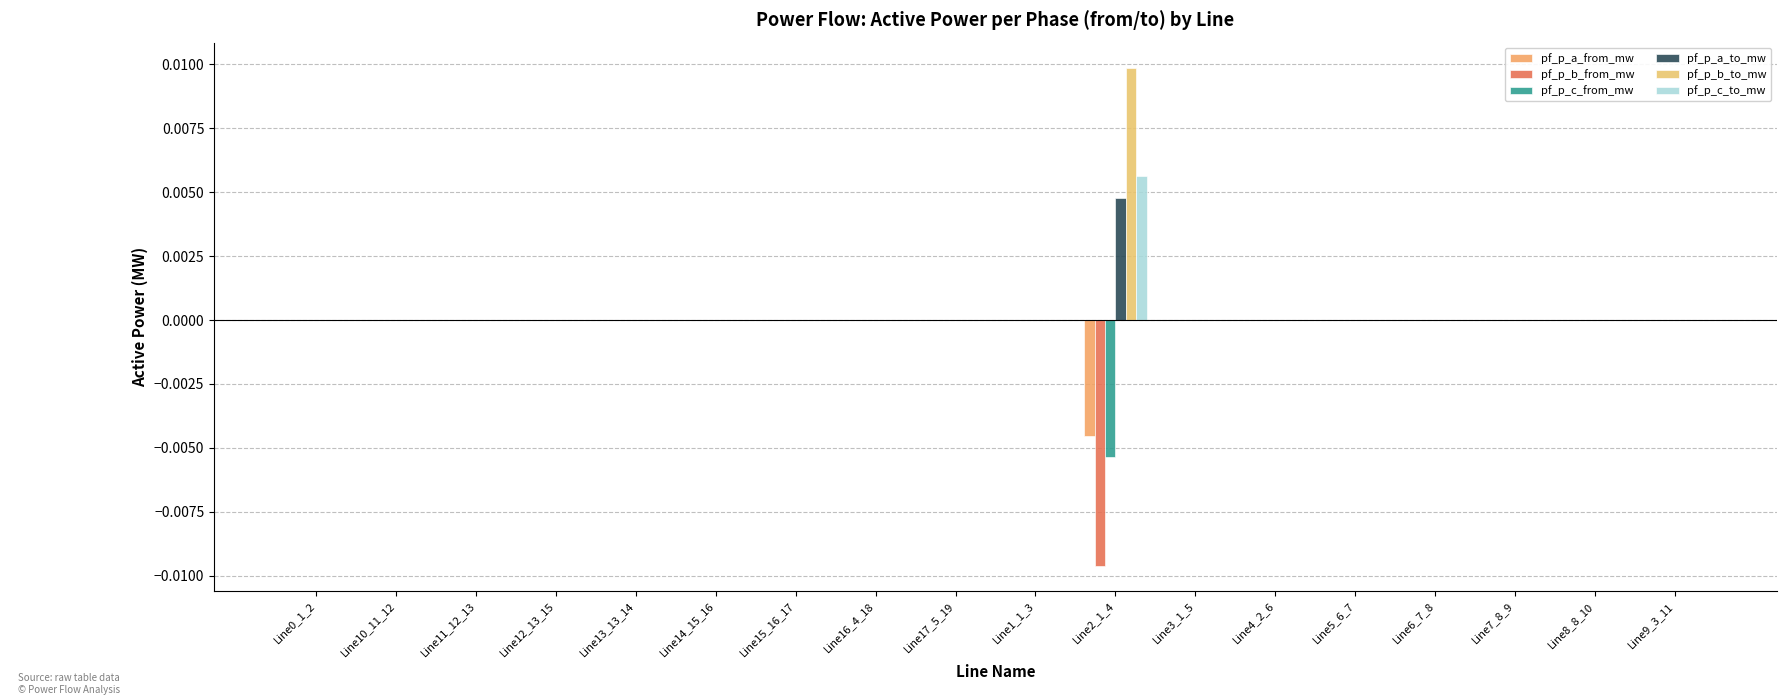

Where is pf_p_c_from_mw nearest to the value 0?

Line16_4_18